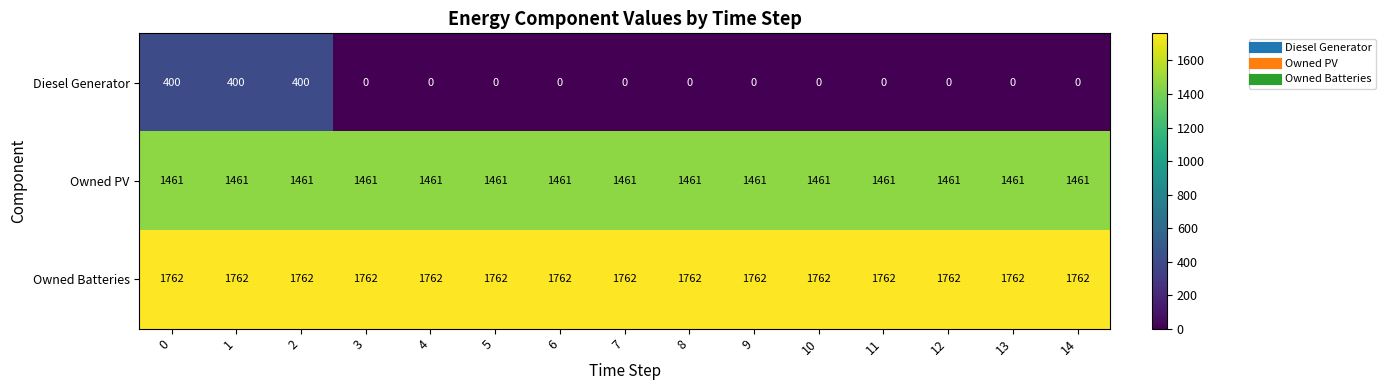

True or false: Owned PV has a value of 753 at 10.

False